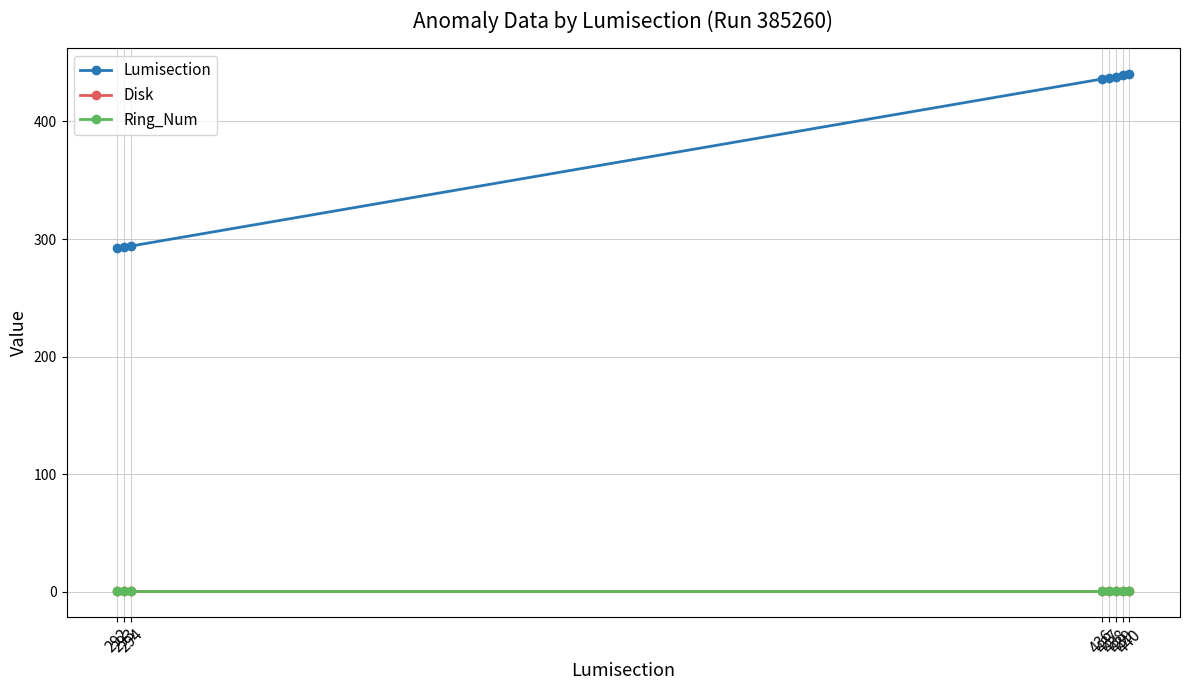

Which series has the largest total across all categories?

Lumisection